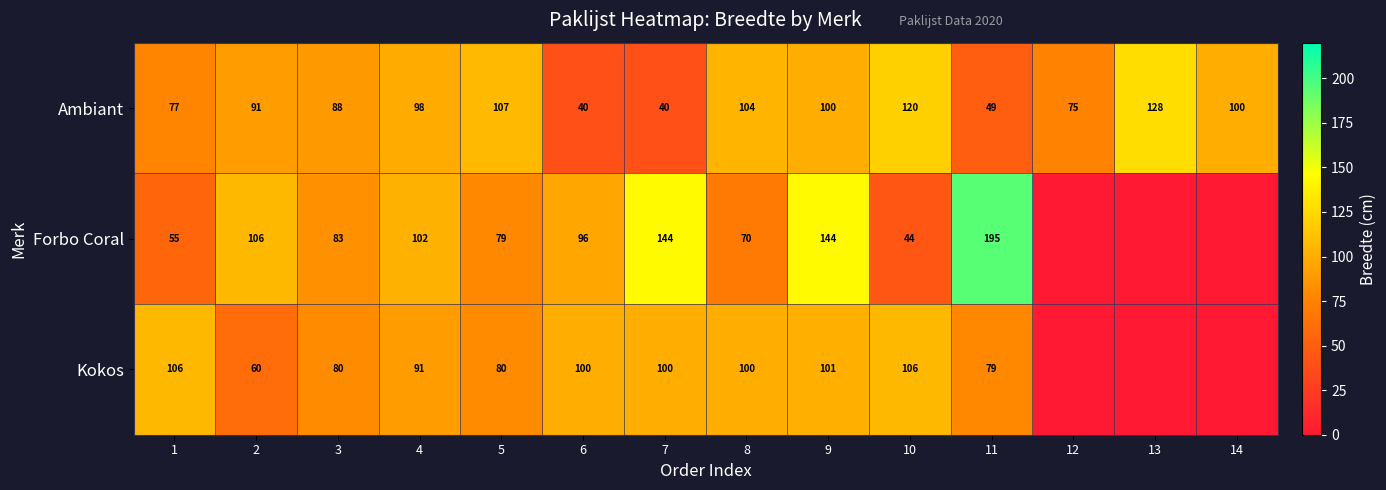

At which label is Ambiant closest to 84?

3